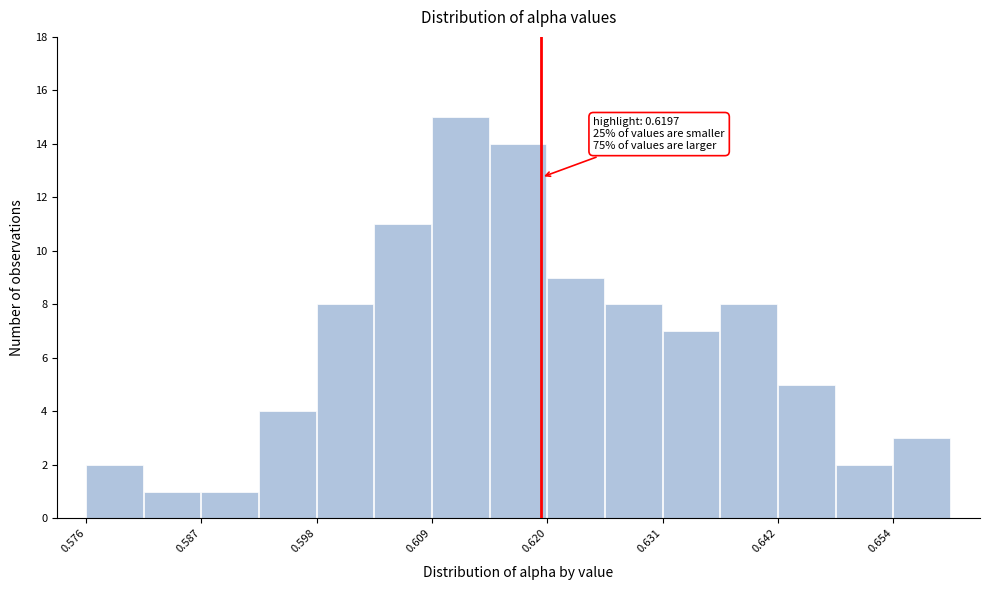

Around what value on the x-axis is the tallest bar? Give the approximate position of its centre, as read against the axis.

0.612